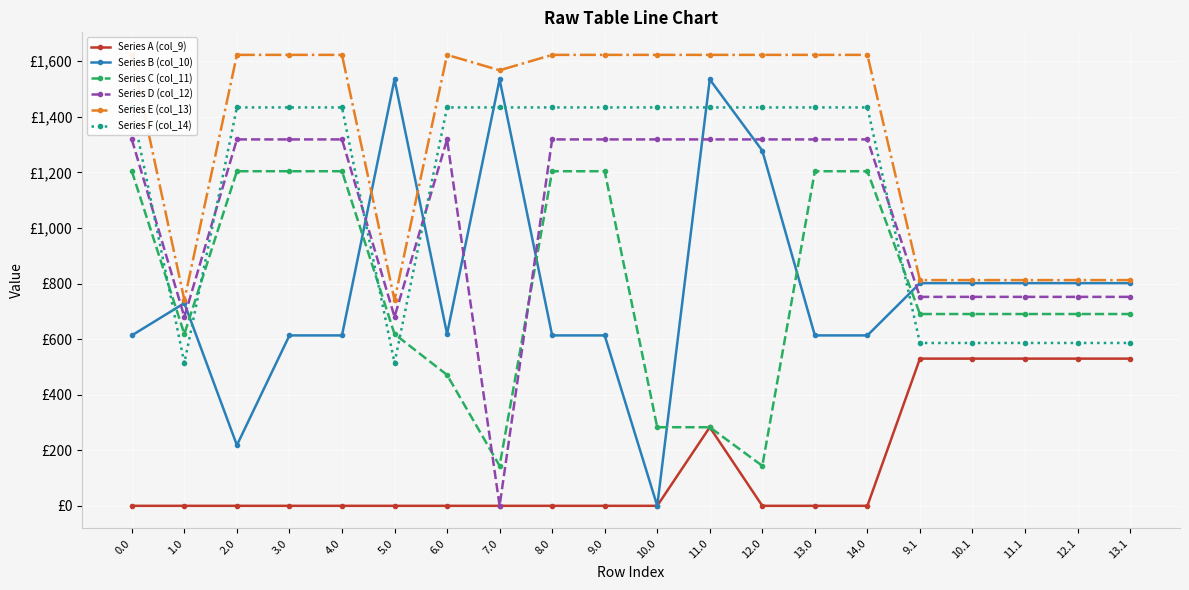

Is the value of Series E (col_13) at 8.0 greater than the value of Series F (col_14) at 1.0?

Yes